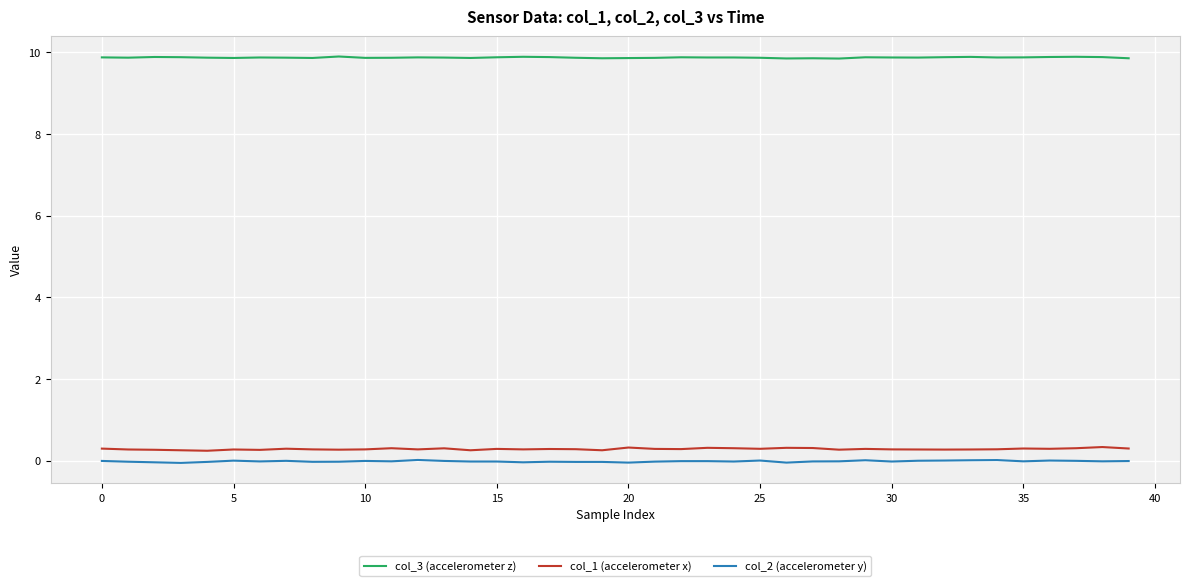

Which series has the largest total across all categories?

col_3 (accelerometer z)